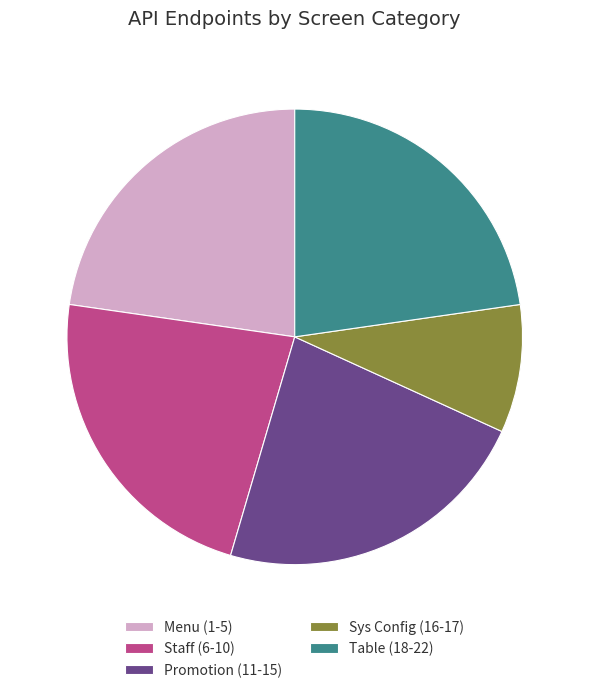

What is the smallest slice in the pie chart?

Sys Config (16-17)